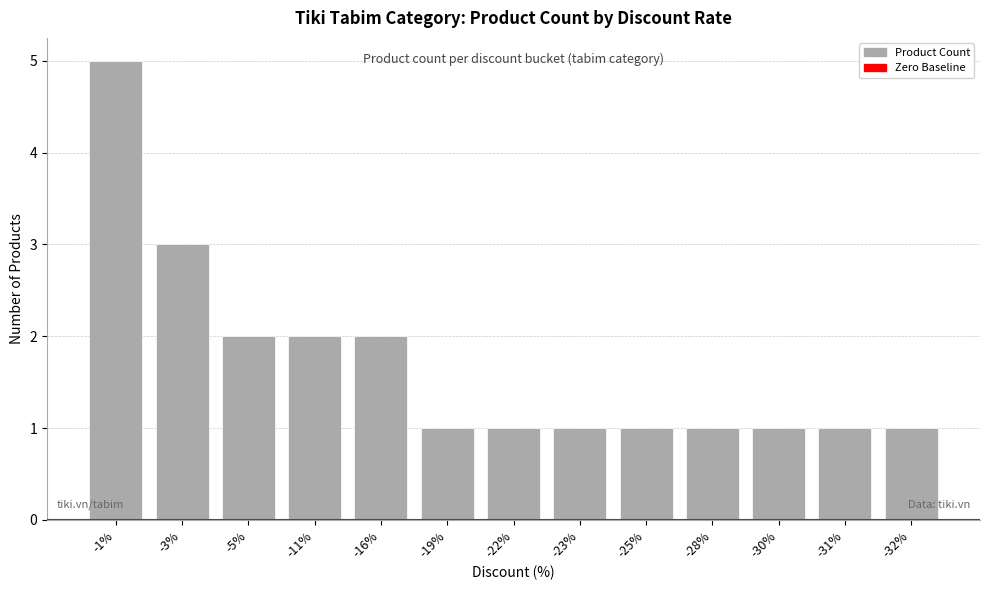

Does the chart contain stacked bars?

No